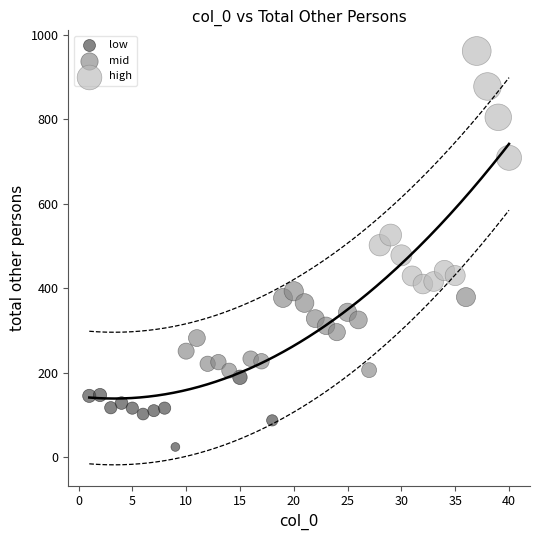

Which series reaches the maximum Y coordinate?

high